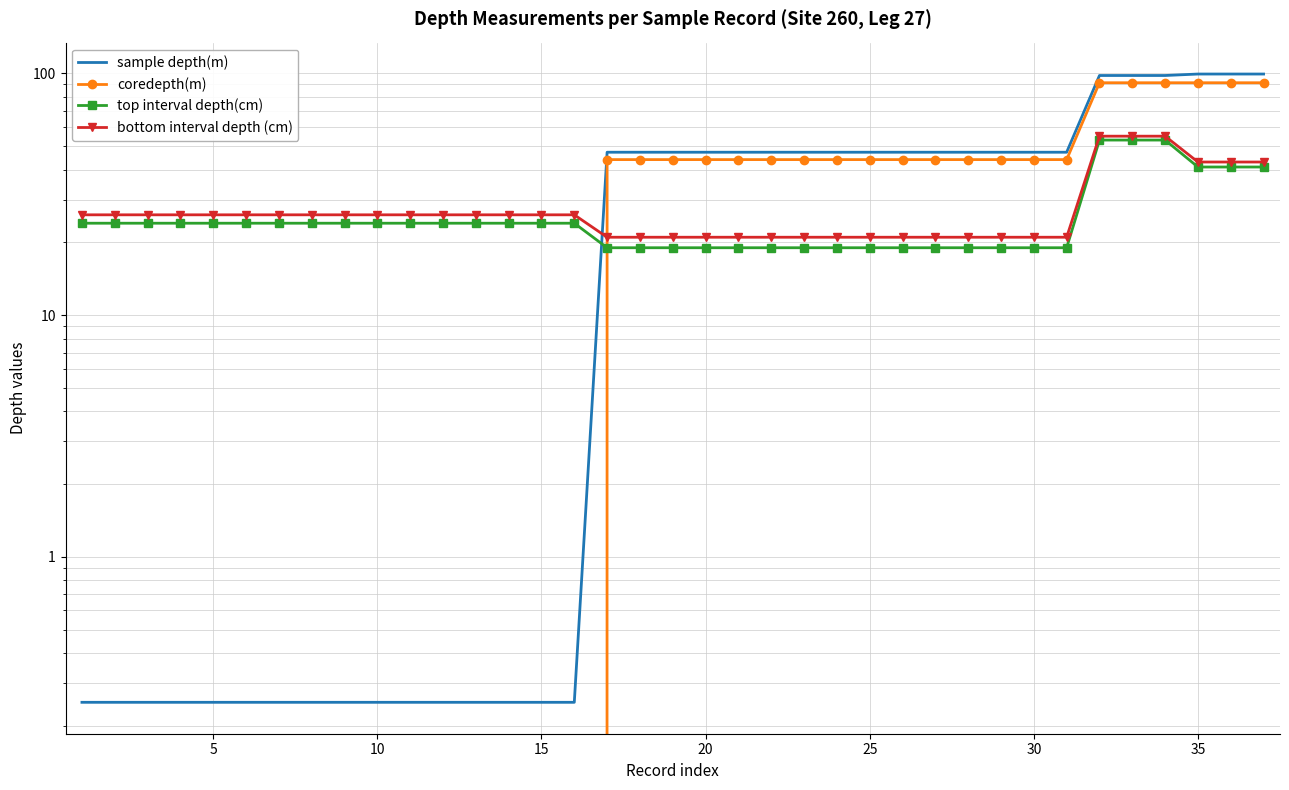

Is the value of bottom interval depth (cm) at 11 greater than the value of coredepth(m) at 26?

No